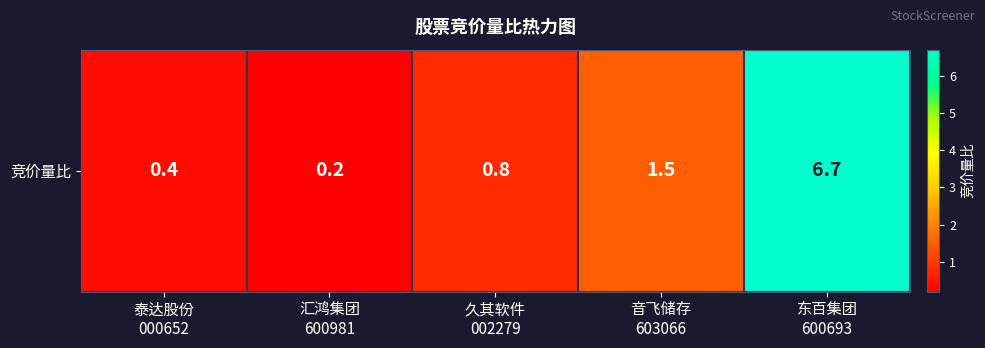

What is the difference between the values at 东百集团
600693 and 音飞储存
603066?

5.2